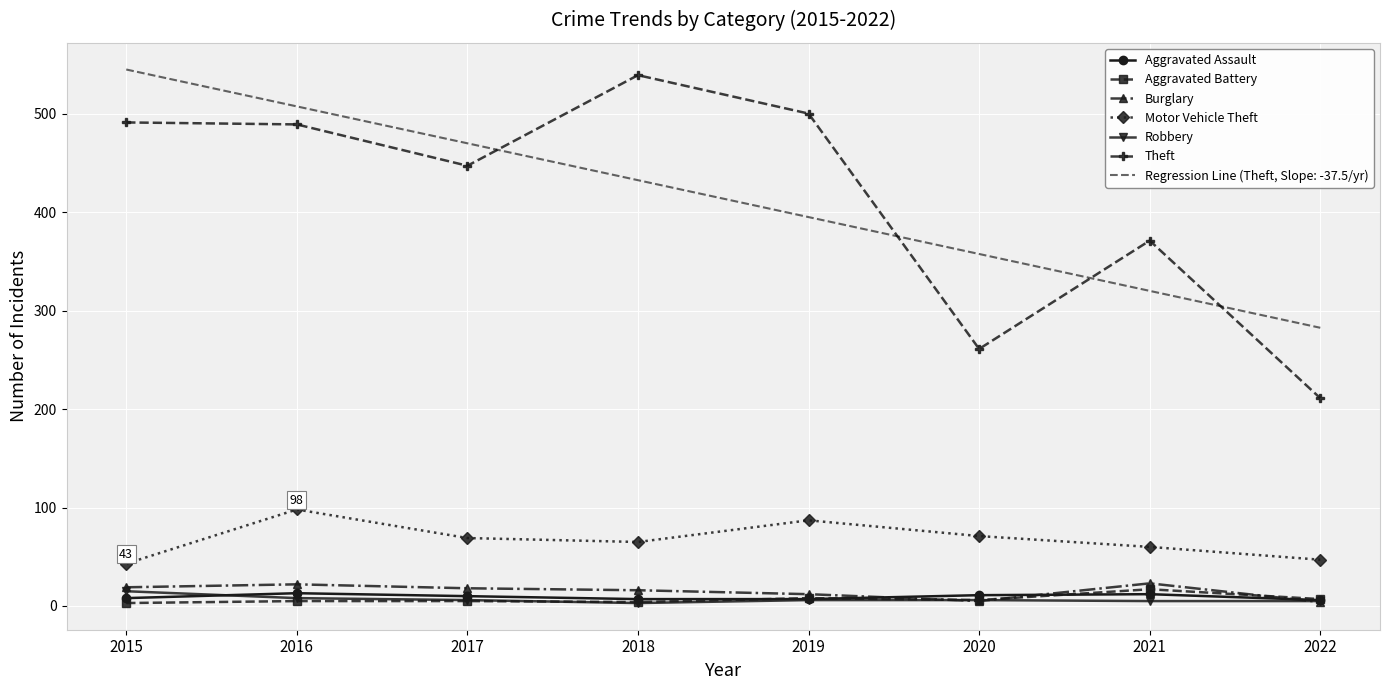

Which category has the highest value in the Robbery series?

2015